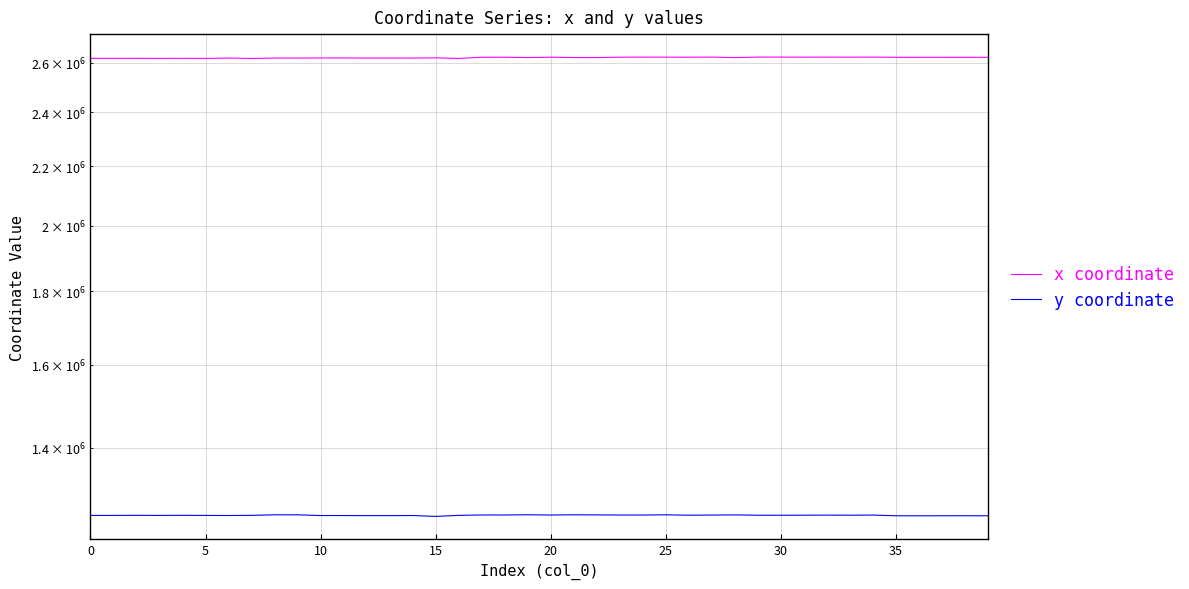

List the series in order of their overall mean, lowest first.

y coordinate, x coordinate